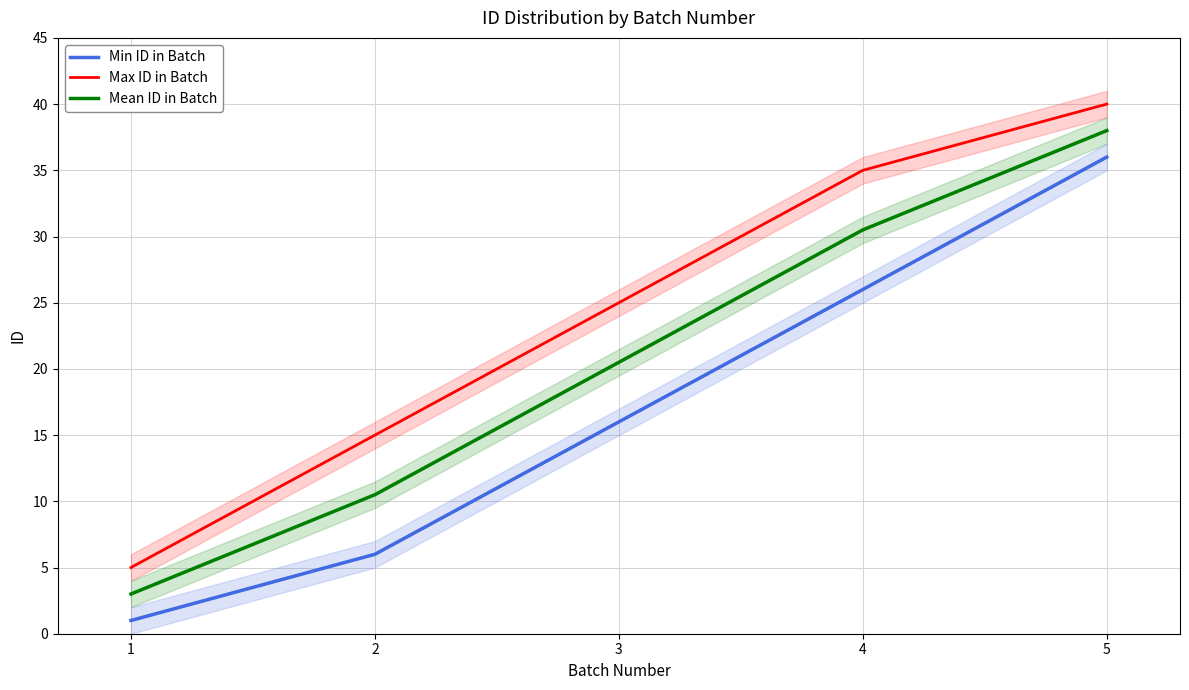

Reading left to right, transcribe all the data shown in this chart.

Min ID in Batch: 1=1.0	2=6.0	3=16.0	4=26.0	5=36.0
Max ID in Batch: 1=5.0	2=15.0	3=25.0	4=35.0	5=40.0
Mean ID in Batch: 1=3.0	2=10.5	3=20.5	4=30.5	5=38.0